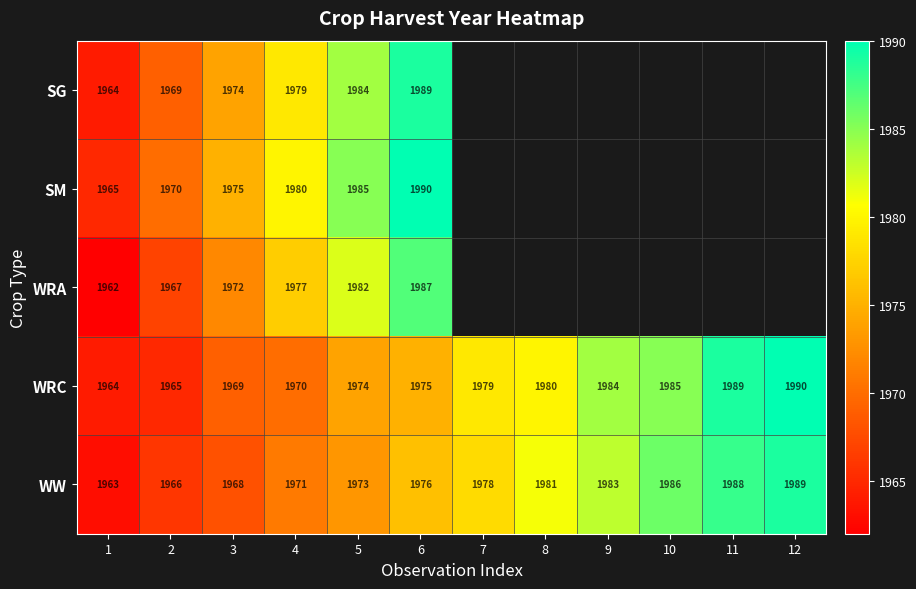

Which category has the highest value across all series?

6